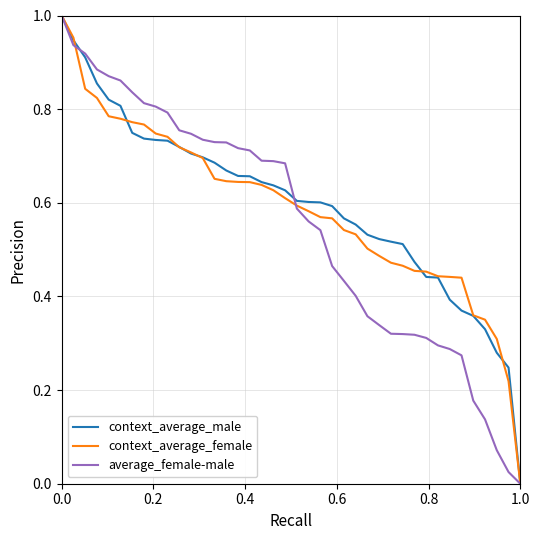

What are all the series names shown in the legend?

context_average_male, context_average_female, average_female-male